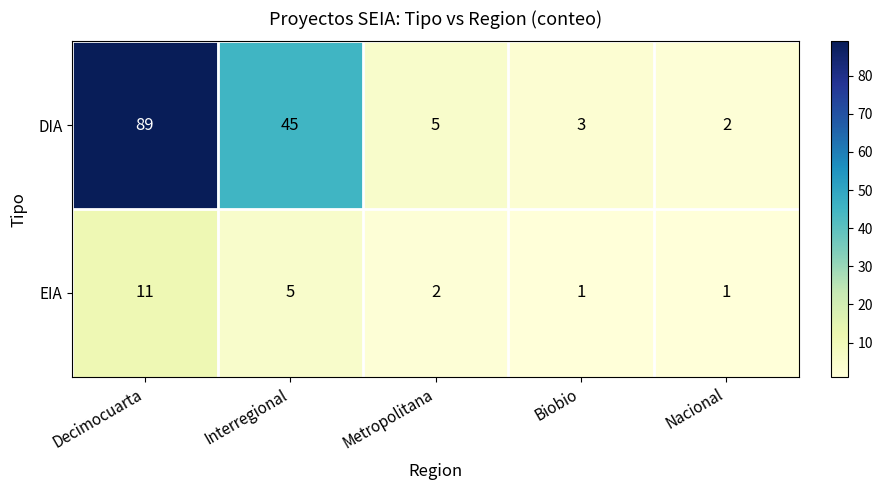

What is the maximum value shown in the chart?

89